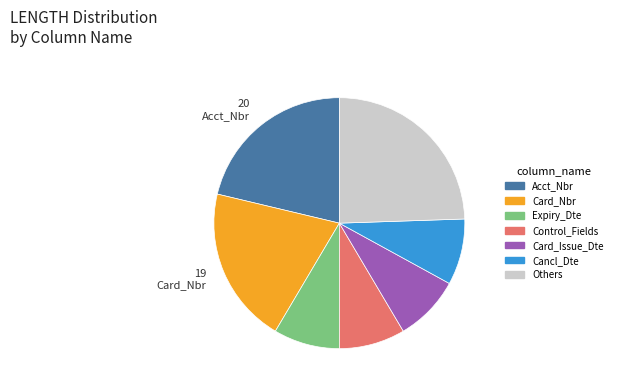

How many slices are in this pie chart?

7